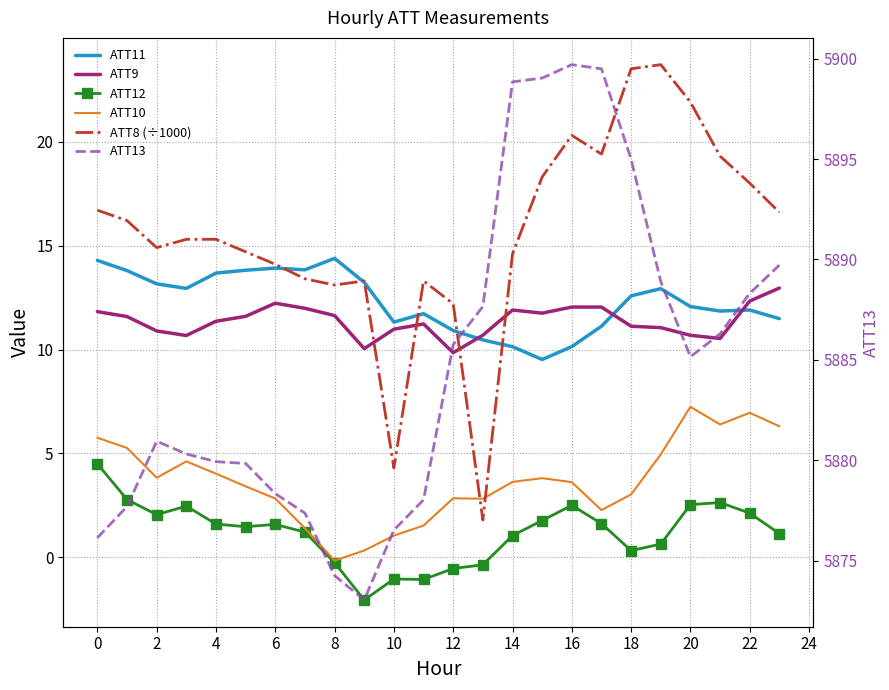

What are all the series names shown in the legend?

ATT11, ATT9, ATT12, ATT10, ATT8 (÷1000), ATT13